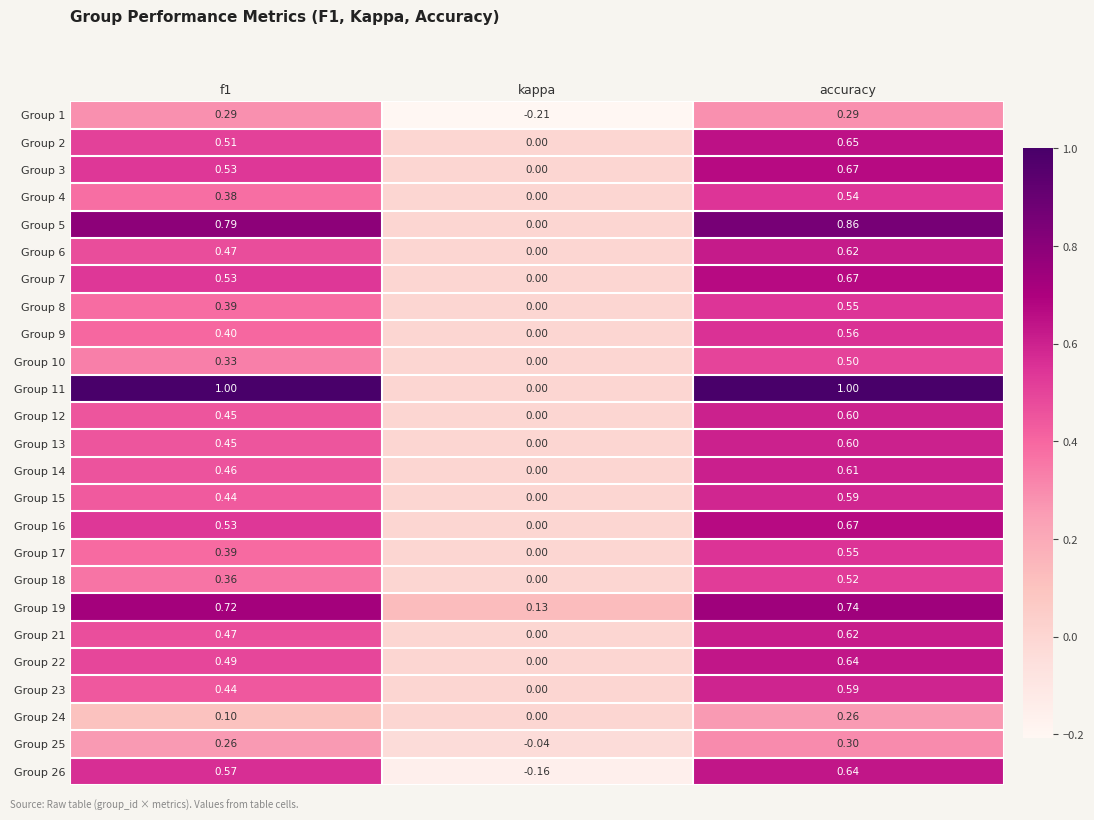

Where is Group 14 nearest to the value 0?

kappa